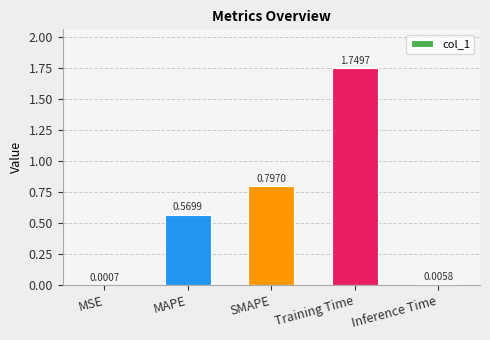

Where is the data nearest to the value 0?

MSE